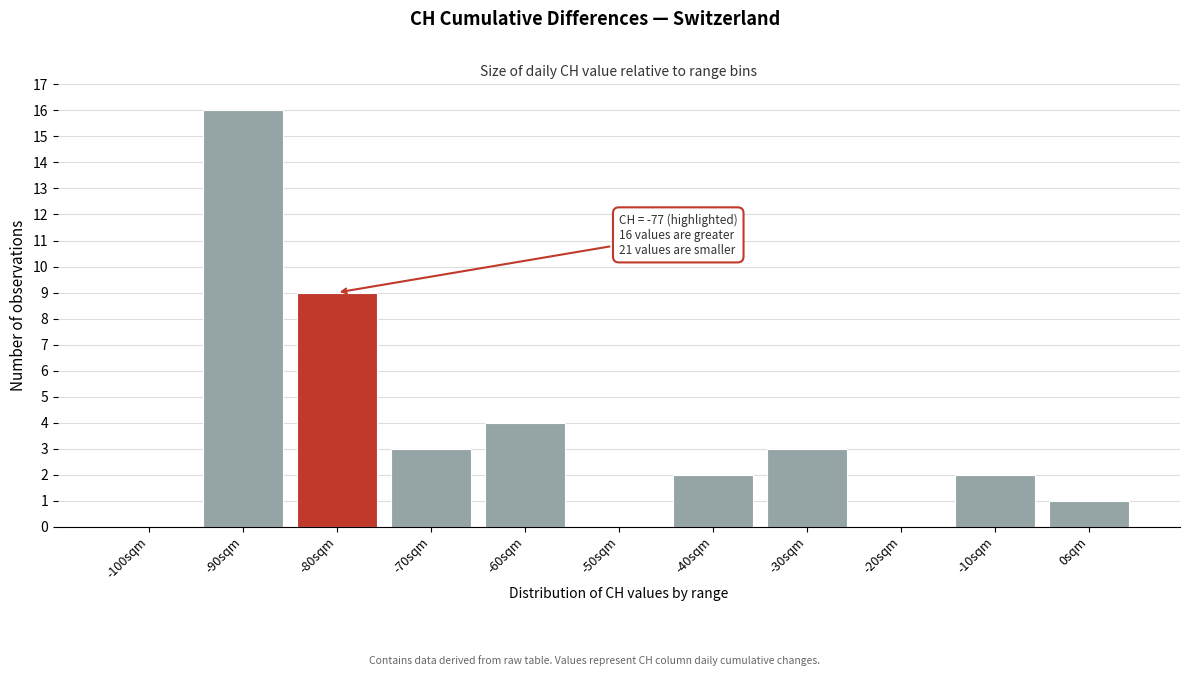

Reading left to right, extract all data points from this chart.

-100sqm=0	-90sqm=16	-80sqm=9	-70sqm=3	-60sqm=4	-50sqm=0	-40sqm=2	-30sqm=3	-20sqm=0	-10sqm=2	0sqm=1